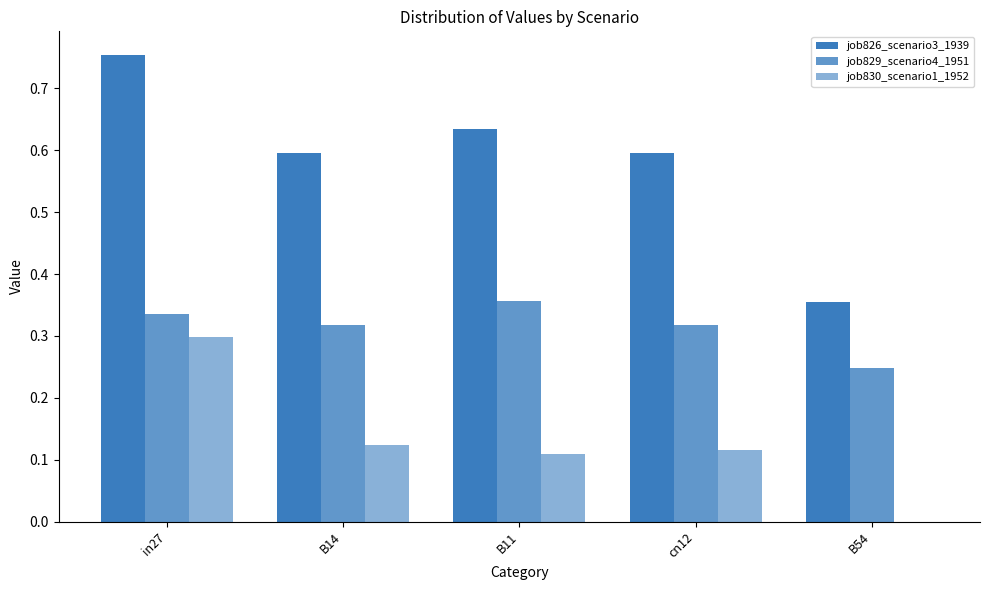

What position from the left is cn12?

4